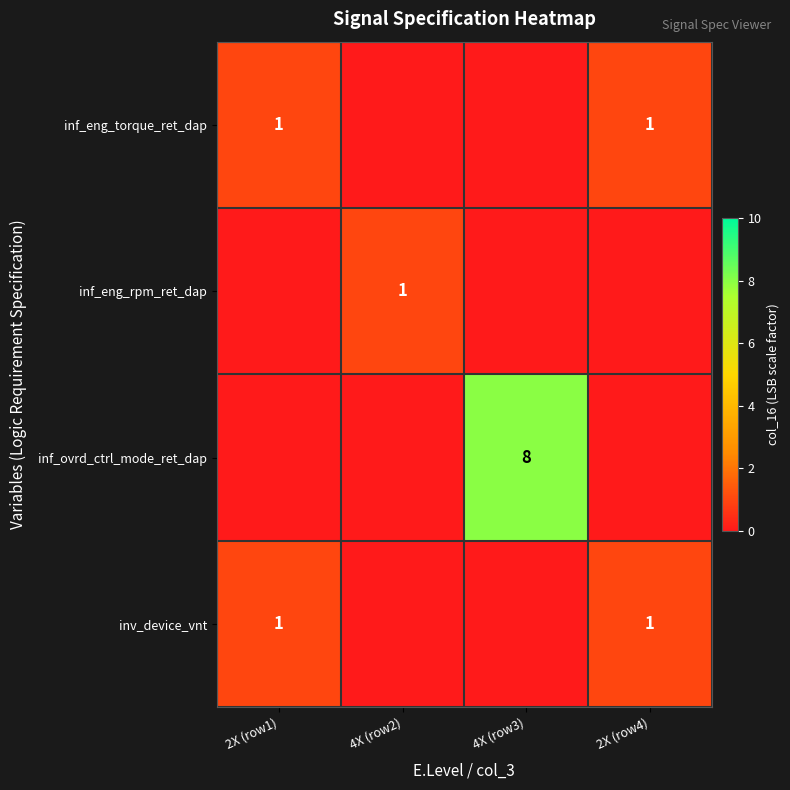

The value of inf_eng_torque_ret_dap at 2X (row4) is 0. True or false?

False